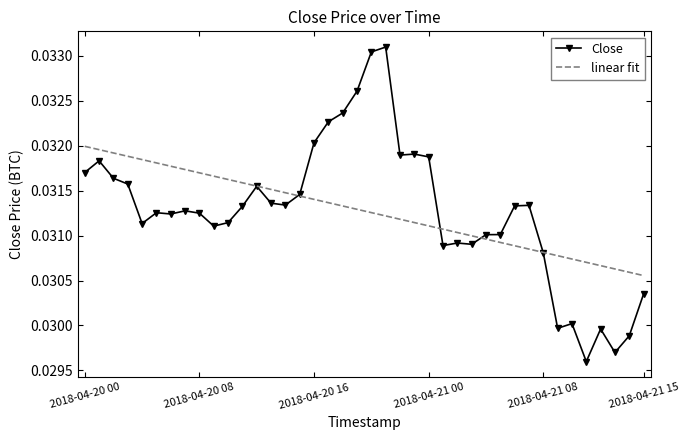

List the series in order of their peak value, lowest first.

linear fit, Close